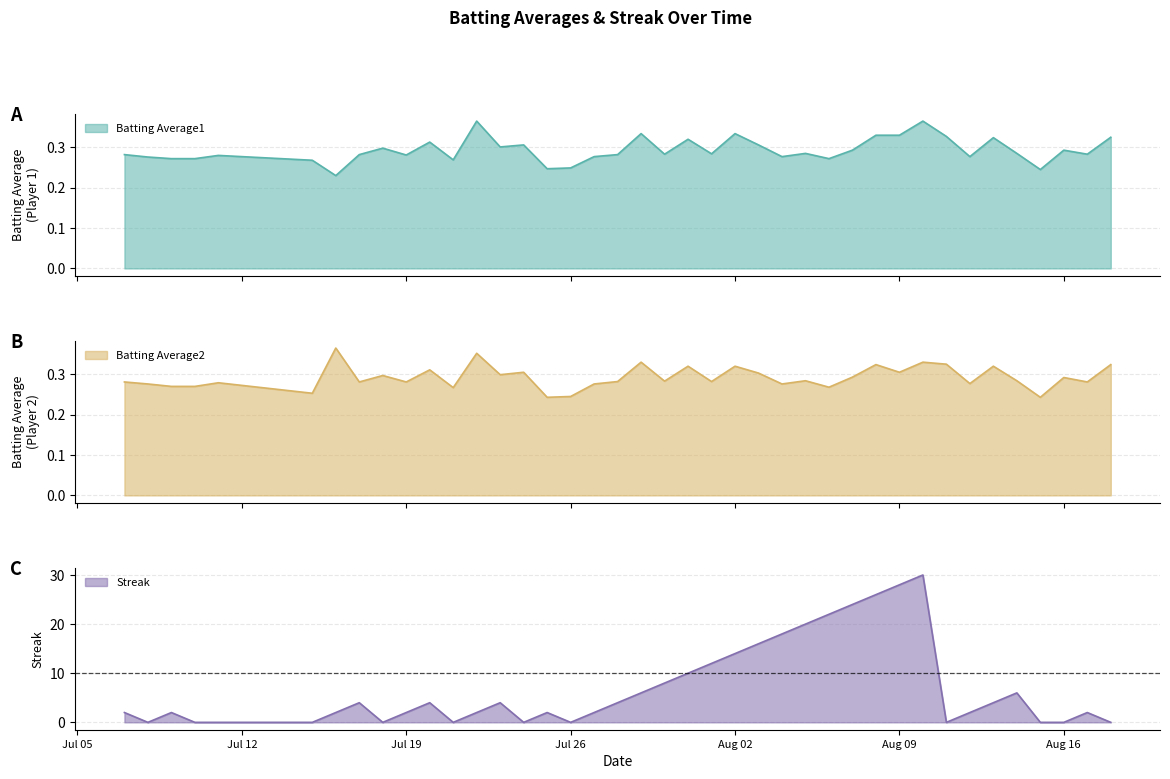

At which label does Batting Average2 reach its minimum?

2010-07-25